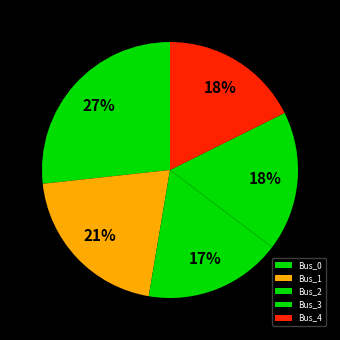

To the nearest percent, what percentage of the pie is Bus_4?

18%